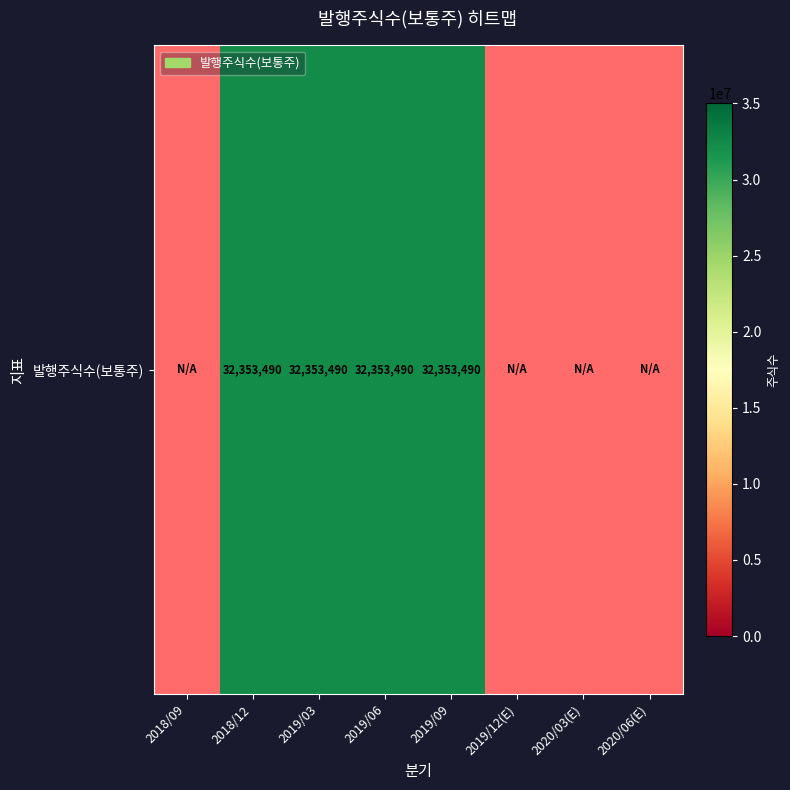

Rank the categories by value from lowest to highest.

2018/09, 2018/12, 2019/03, 2019/06, 2019/09, 2019/12(E), 2020/03(E), 2020/06(E)